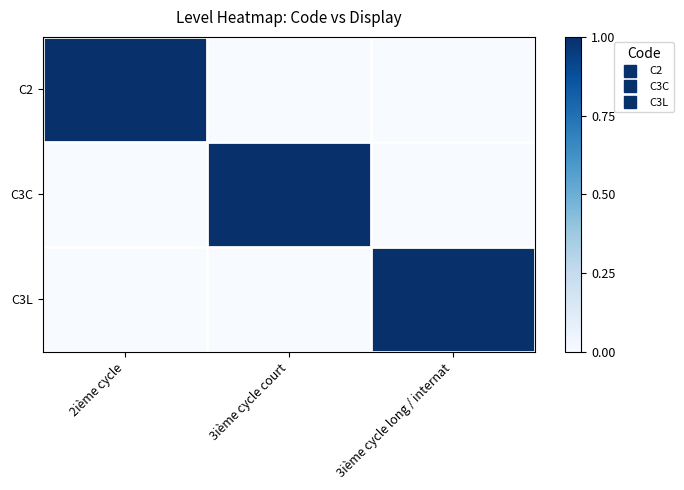

Which has a higher value, 2ième cycle or 3ième cycle court?

2ième cycle